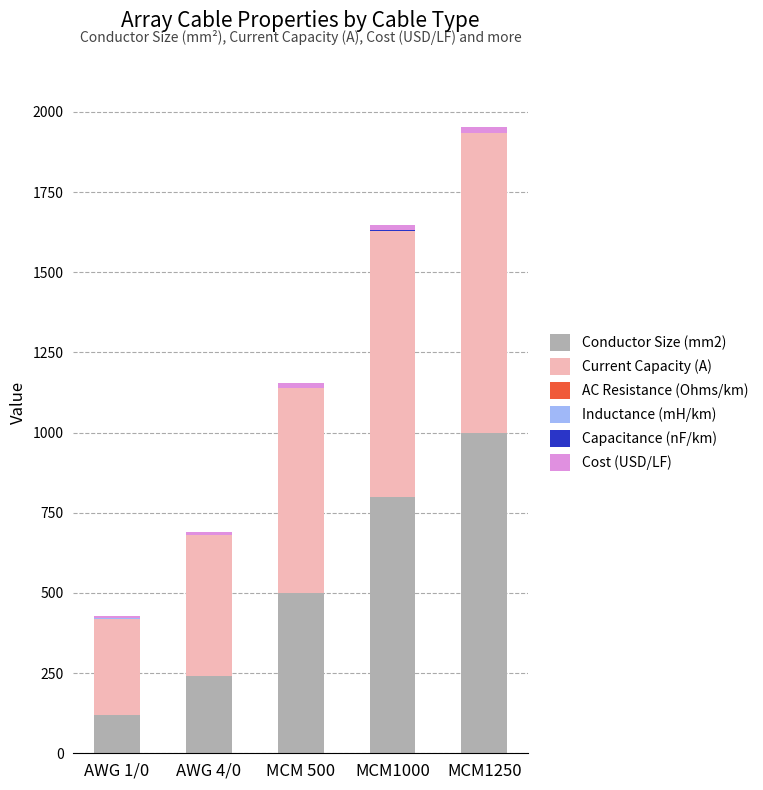

At which category is the sum across all series the highest?

MCM1250